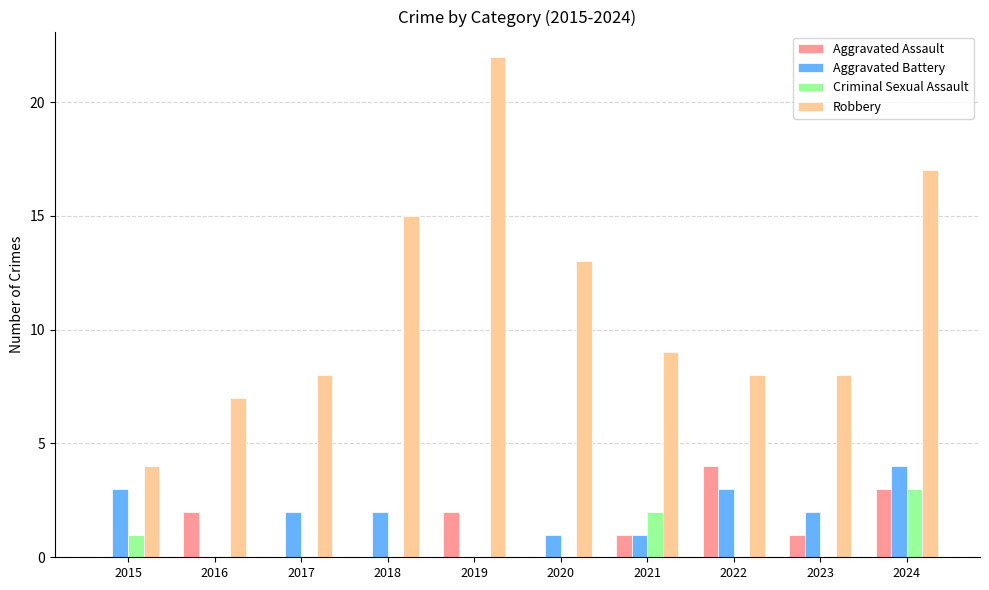

Count the number of categories in the chart.

10